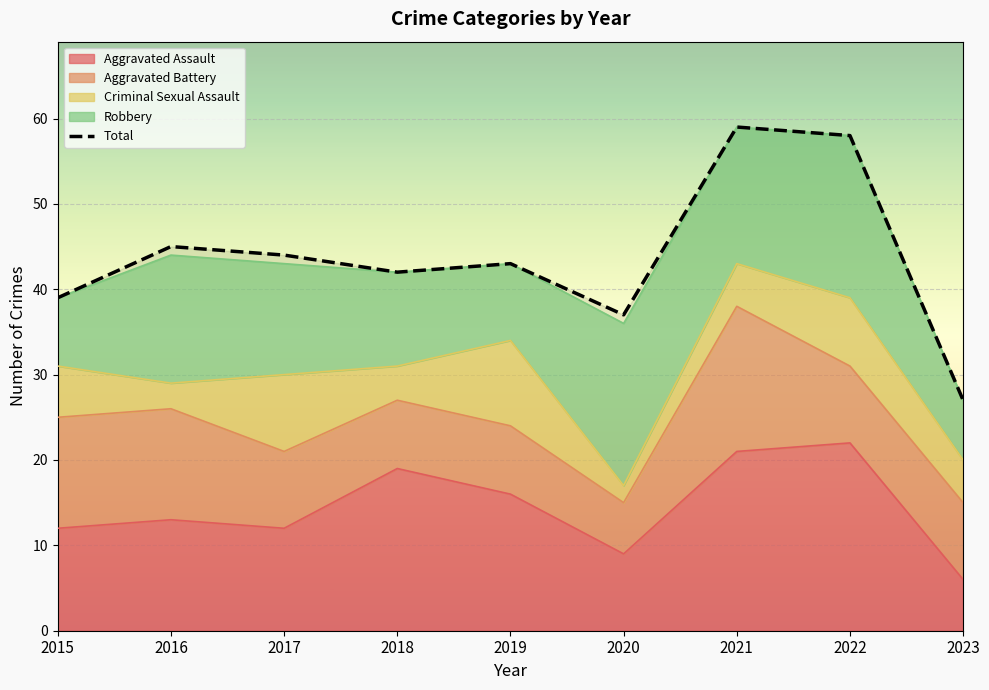

Read the value at 2019.

43